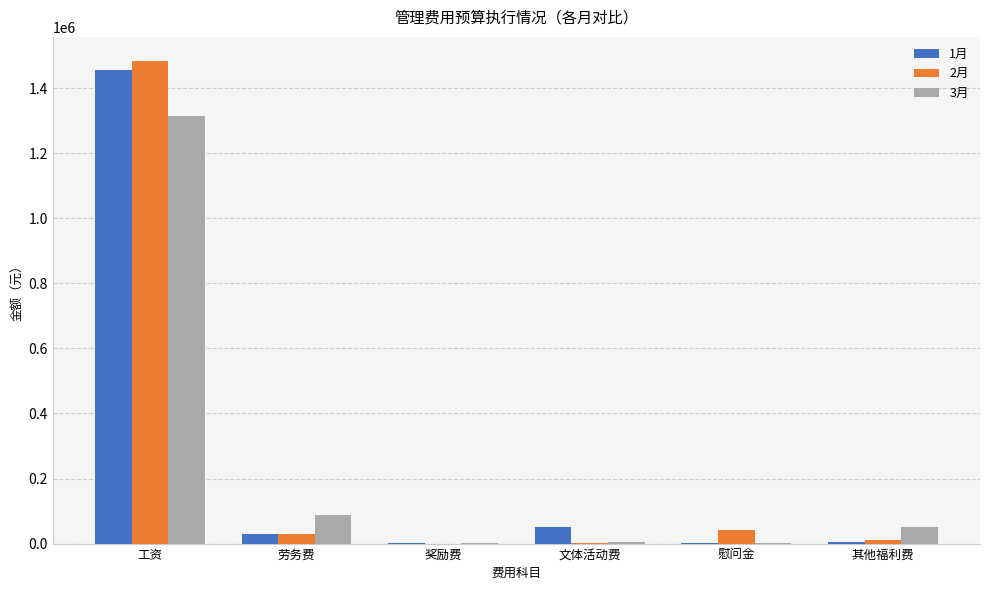

Where is 1月 nearest to the value 728166?

文体活动费